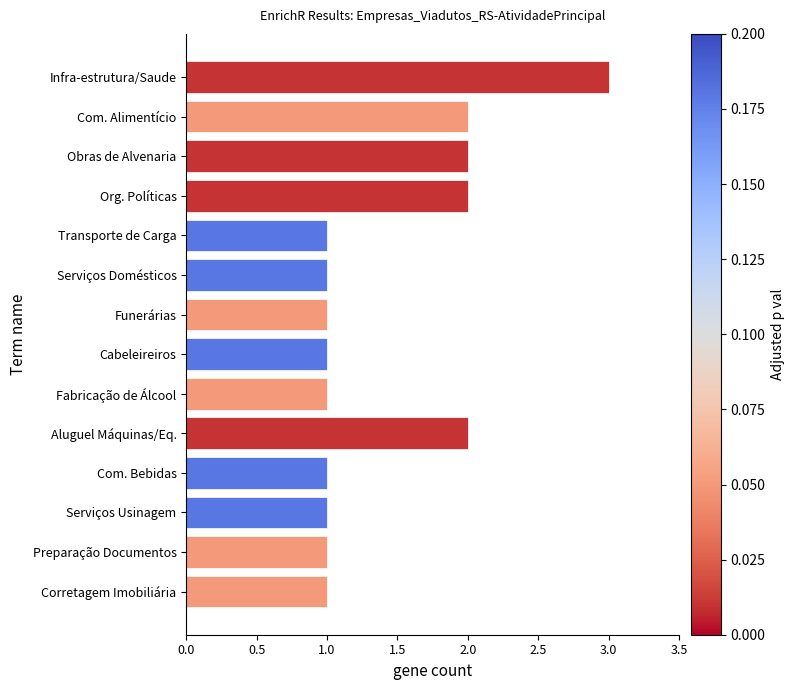

The value at Aluguel Máquinas/Eq. is 3. True or false?

False